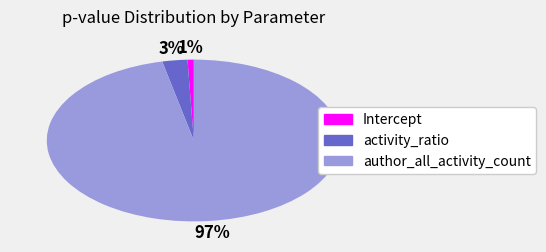

Is the sum of activity_ratio and Intercept greater than half?

No